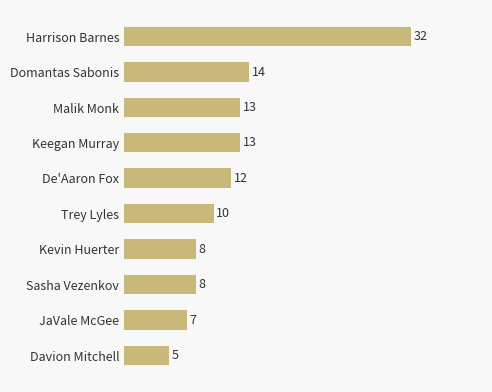

What value does the data have at Malik Monk?

13